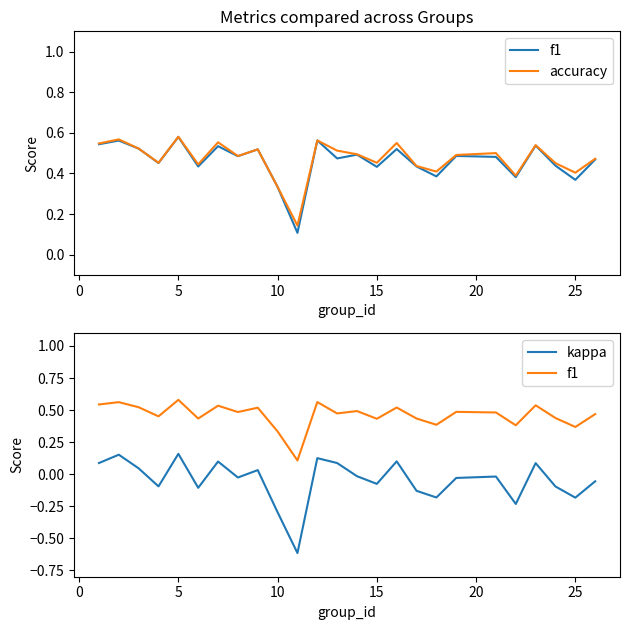

Rank the series by their maximum value, from lowest to highest.

kappa, f1, accuracy